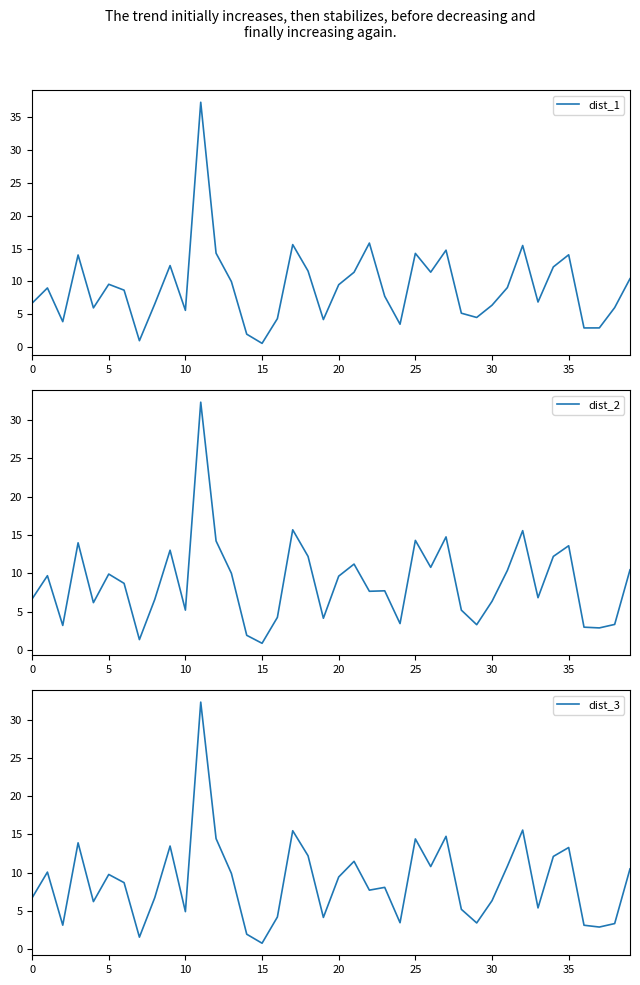

At how many categories does at least one series exceed 30?

1